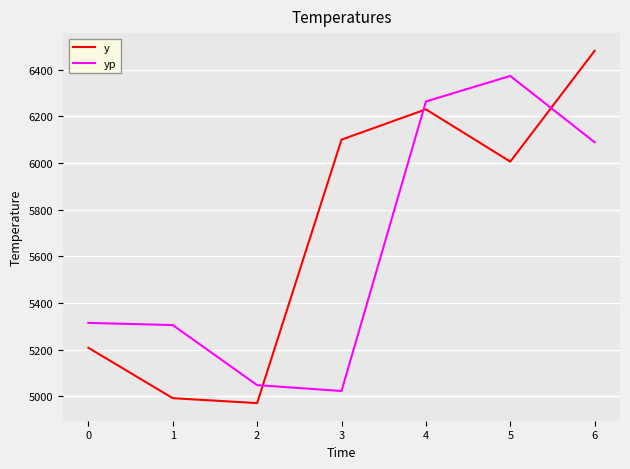

How many lines are shown in the chart?

2